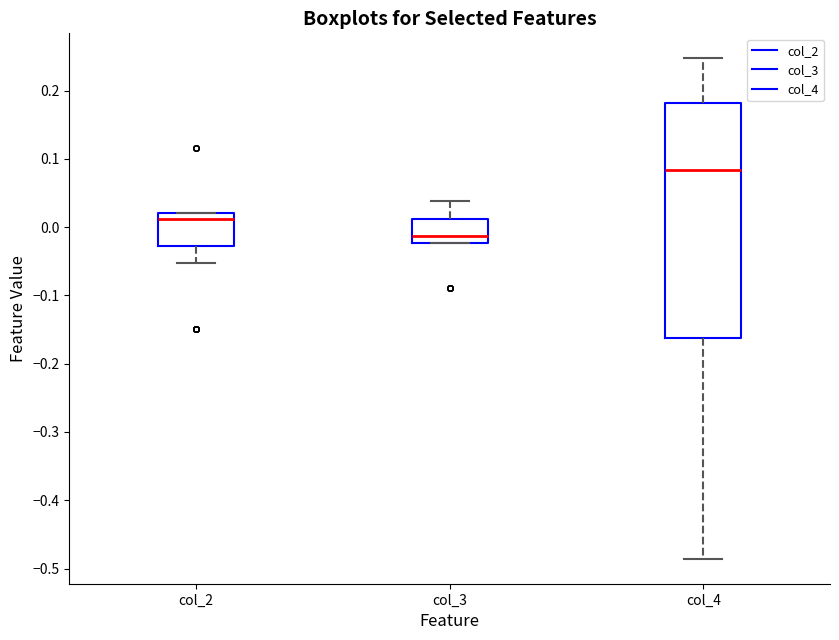

Comparing the boxes themselves (not the whiskers), which one is the tallest?

col_4